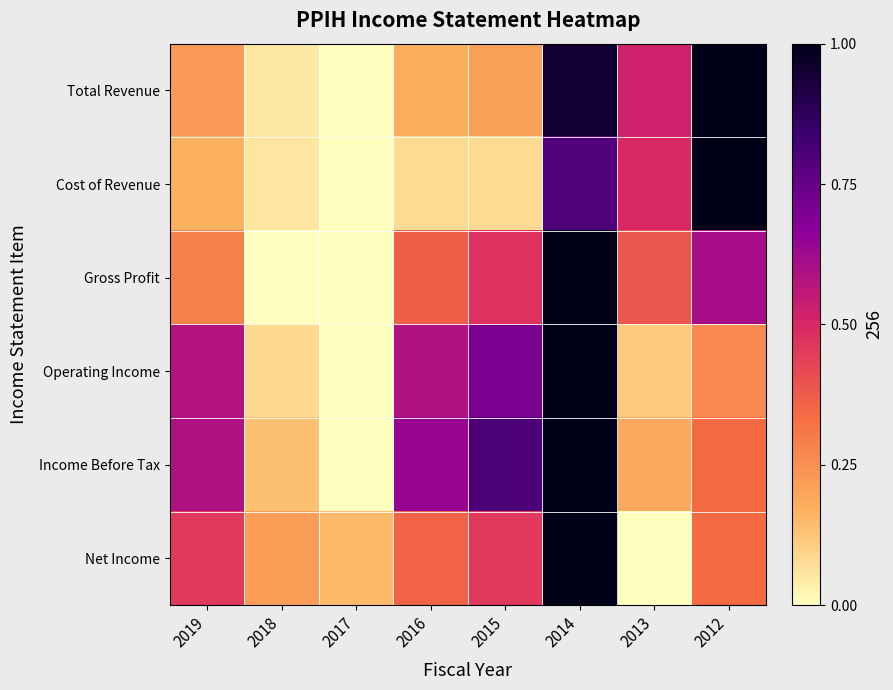

Reading left to right, list all the values displayed in this chart.

Total Revenue: 2019=0.2	2018=0.0	2017=0.0	2016=0.2	2015=0.2	2014=1.0	2013=0.5	2012=1.0
Cost of Revenue: 2019=0.2	2018=0.1	2017=0.0	2016=0.1	2015=0.1	2014=0.8	2013=0.5	2012=1.0
Gross Profit: 2019=0.3	2018=0.0	2017=0.0	2016=0.4	2015=0.5	2014=1.0	2013=0.4	2012=0.6
Operating Income: 2019=0.6	2018=0.1	2017=0.0	2016=0.6	2015=0.7	2014=1.0	2013=0.1	2012=0.3
Income Before Tax: 2019=0.6	2018=0.1	2017=0.0	2016=0.6	2015=0.8	2014=1.0	2013=0.2	2012=0.3
Net Income: 2019=0.5	2018=0.2	2017=0.2	2016=0.4	2015=0.5	2014=1.0	2013=0.0	2012=0.3